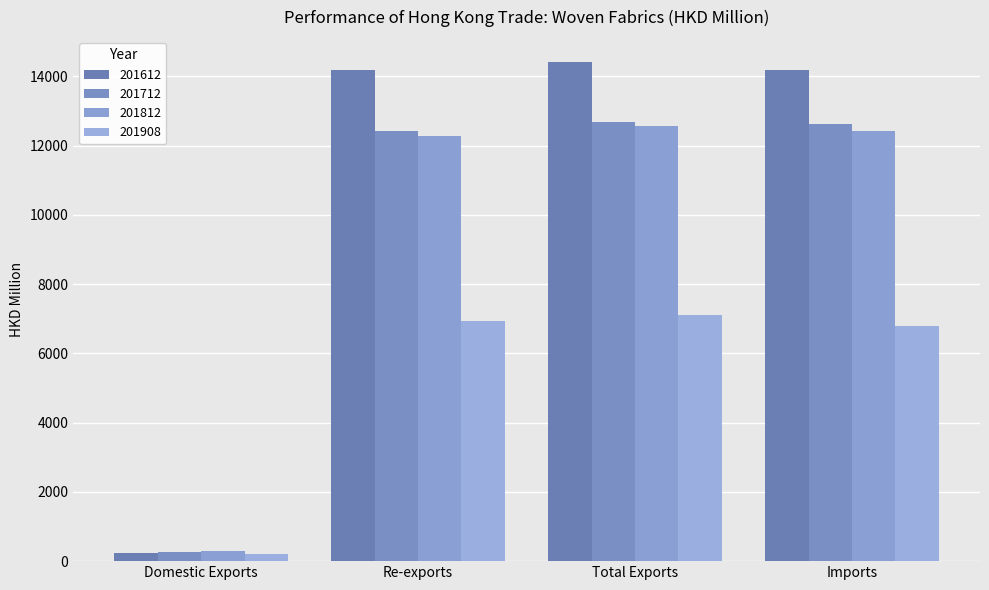

How many values in the 201612 series exceed 14193?

2